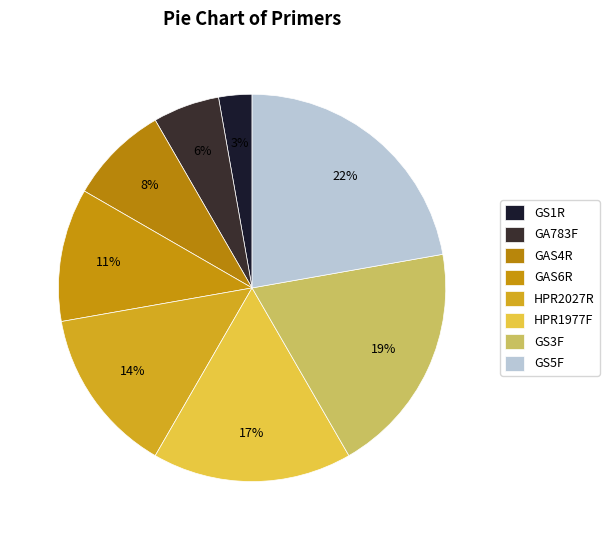

What percentage is the GS1R slice, to the nearest percent?

3%